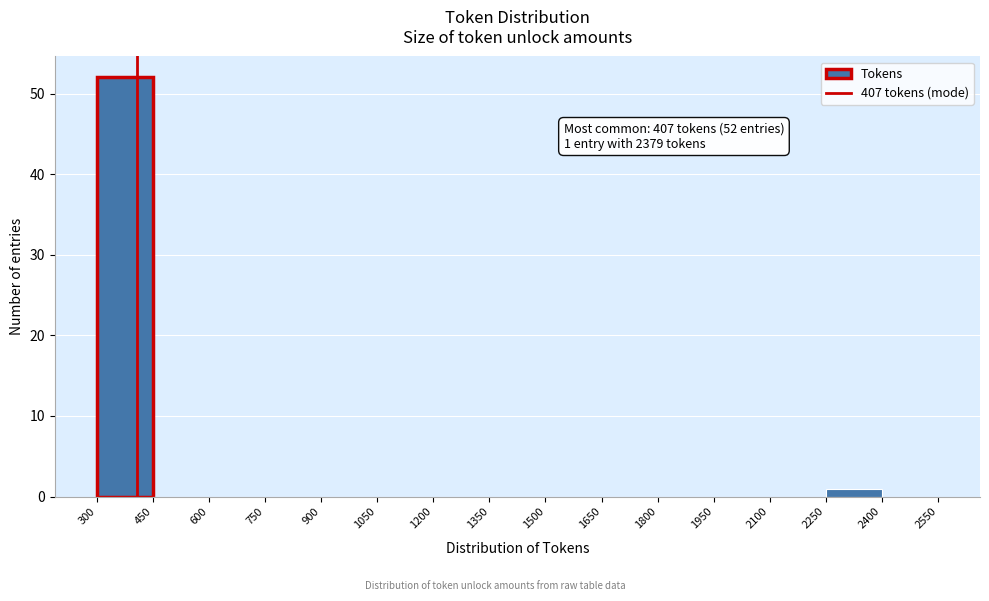

Over which range of the x-axis is the bar tallest?

300 to 450